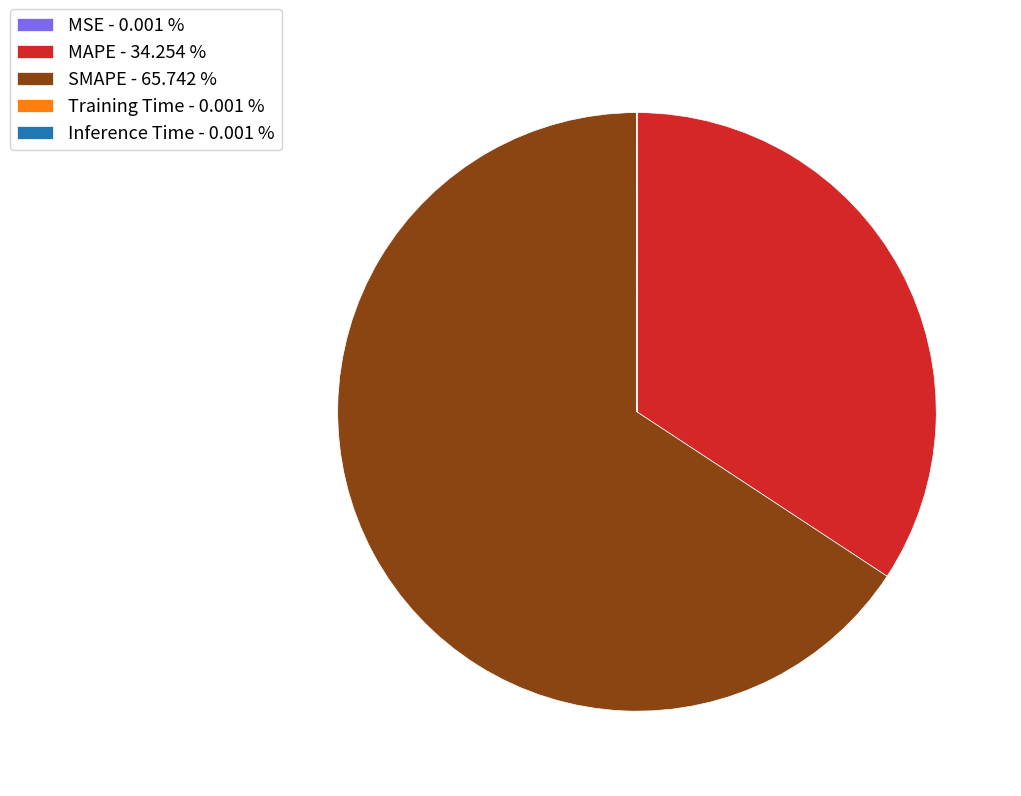

Does SMAPE - 65.742 % account for over 50% of the chart?

Yes